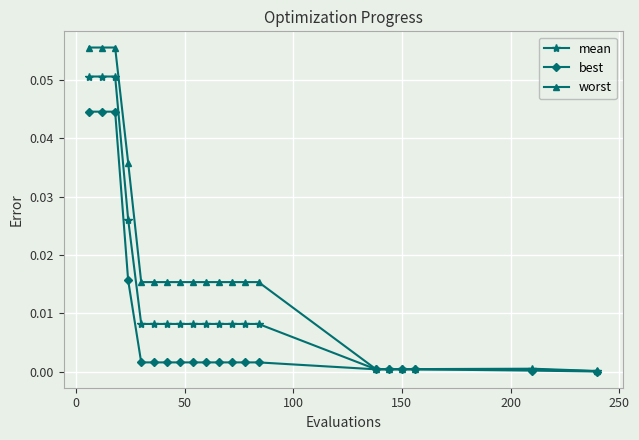

Which series has the largest total across all categories?

worst